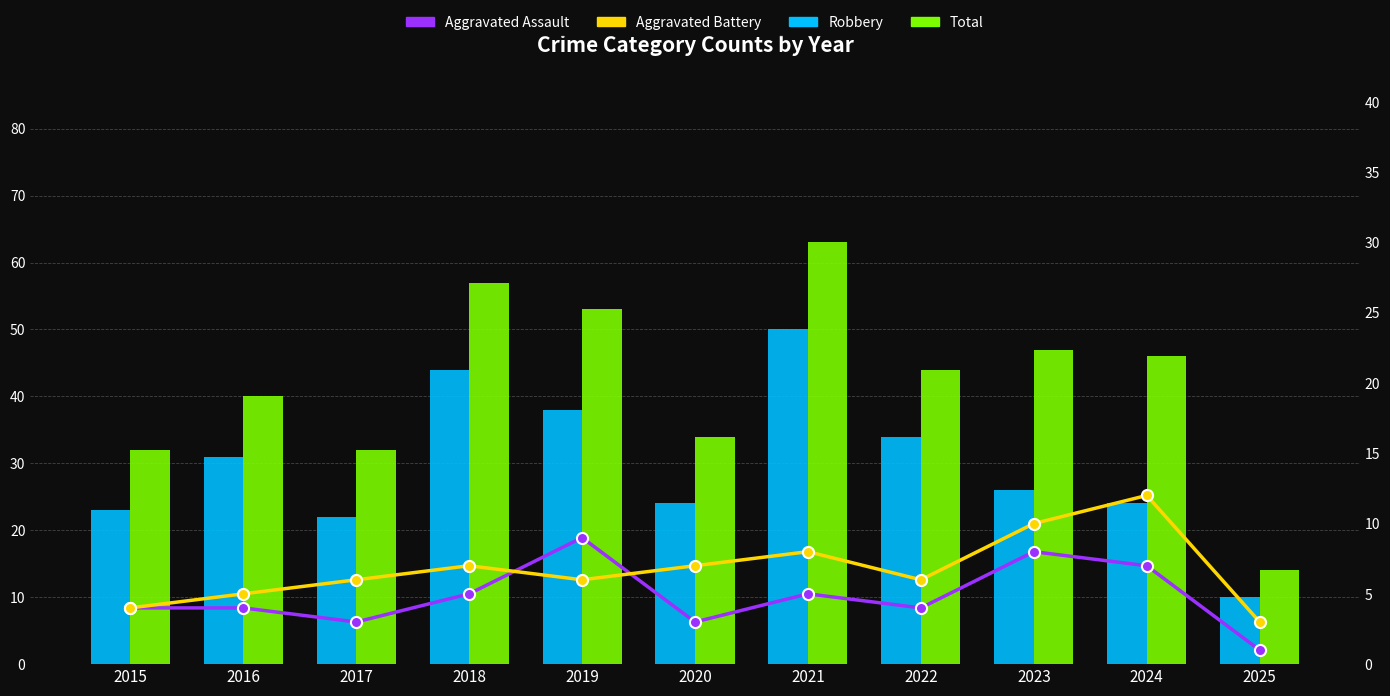

Which series has the largest total across all categories?

Total